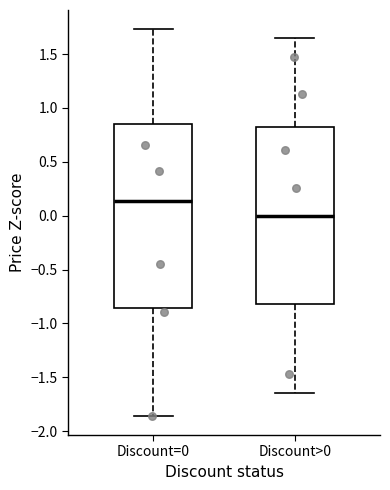

Where is the lower edge of the box for Discount=0 on the y-axis? The values are not printed on the chart, so give them approximately, as read against the axis.

-0.85